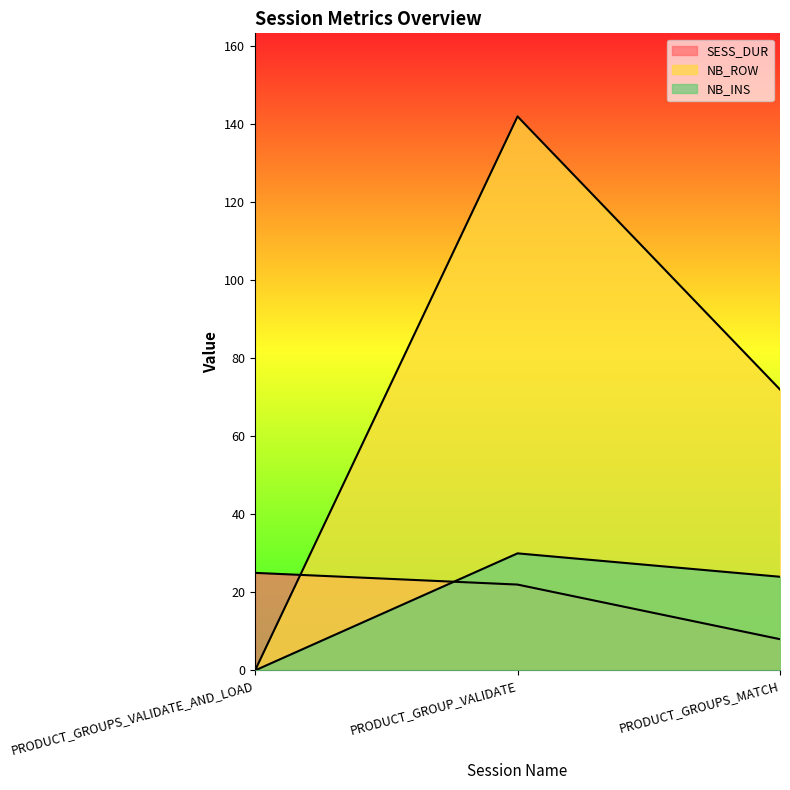

True or false: SESS_DUR has a value of 22 at PRODUCT_GROUP_VALIDATE.

True